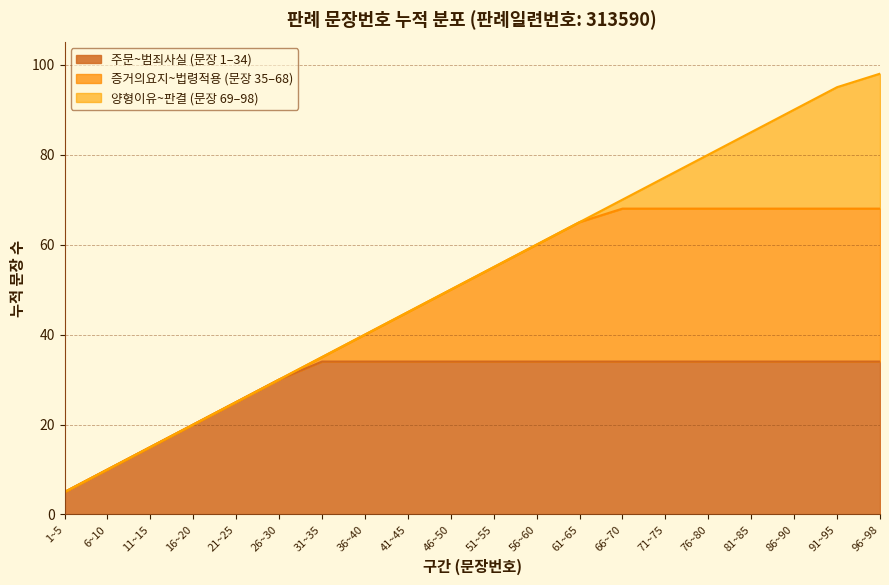

Count the number of values greater than 55.

9